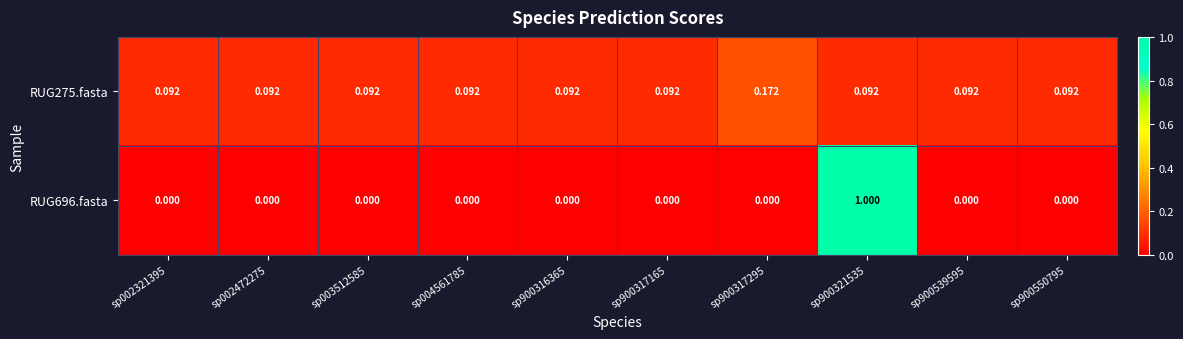

At sp900317165, list the series in order from smallest to largest.

RUG696.fasta, RUG275.fasta